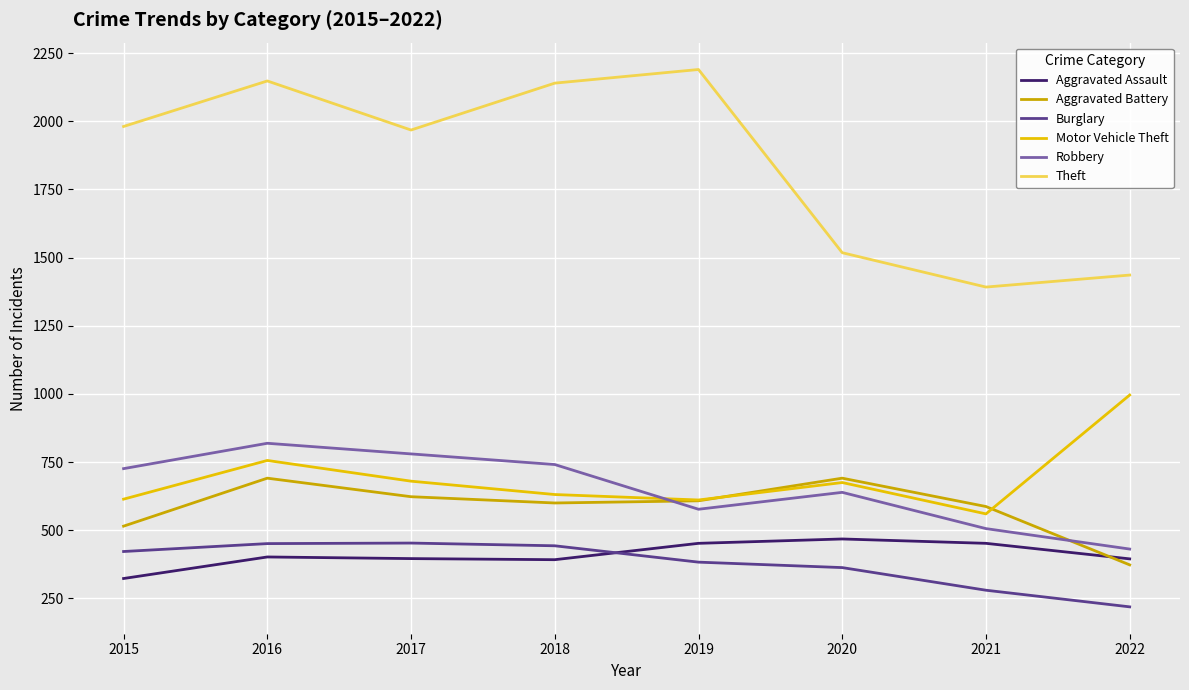

What is the minimum value shown in the chart?

219